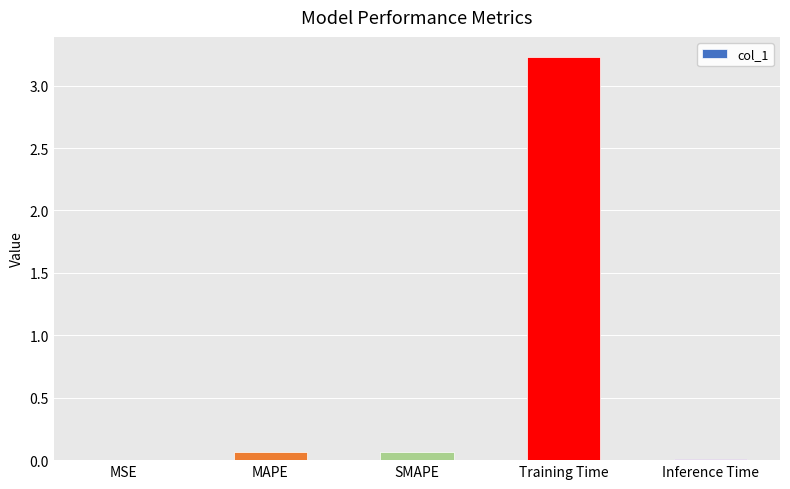

True or false: the data shows 0.0 at MSE.

True